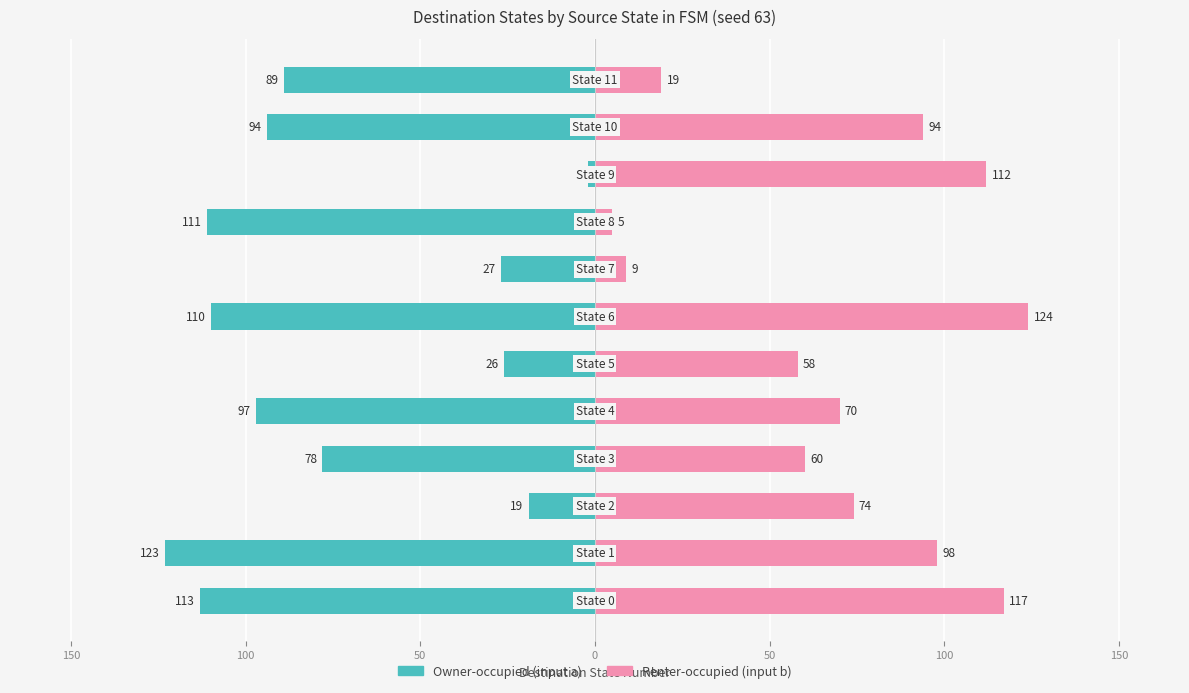

What are all the series names shown in the legend?

Owner-occupied (input a), Renter-occupied (input b)